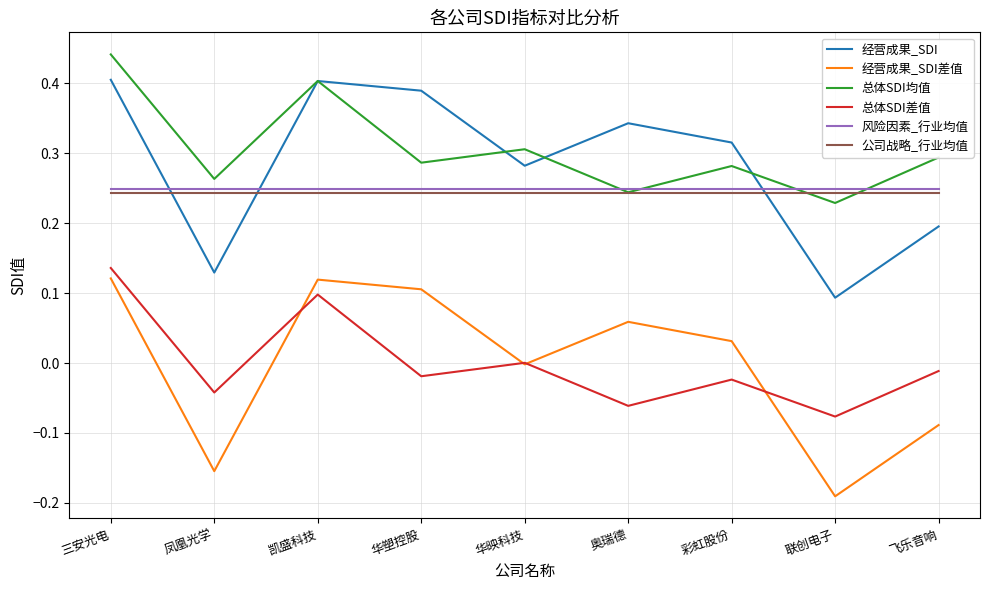

Is the value of 经营成果_SDI at 凯盛科技 greater than the value of 经营成果_SDI差值 at 华塑控股?

Yes